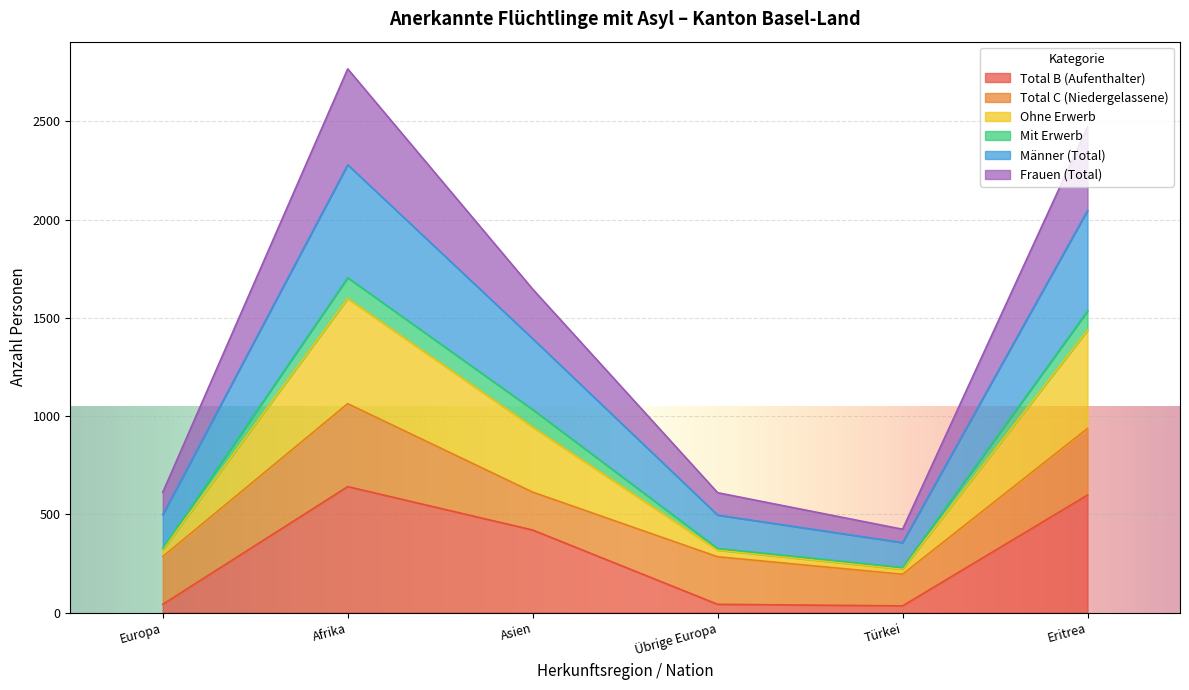

Does the chart display data point markers on the line(s)?

No